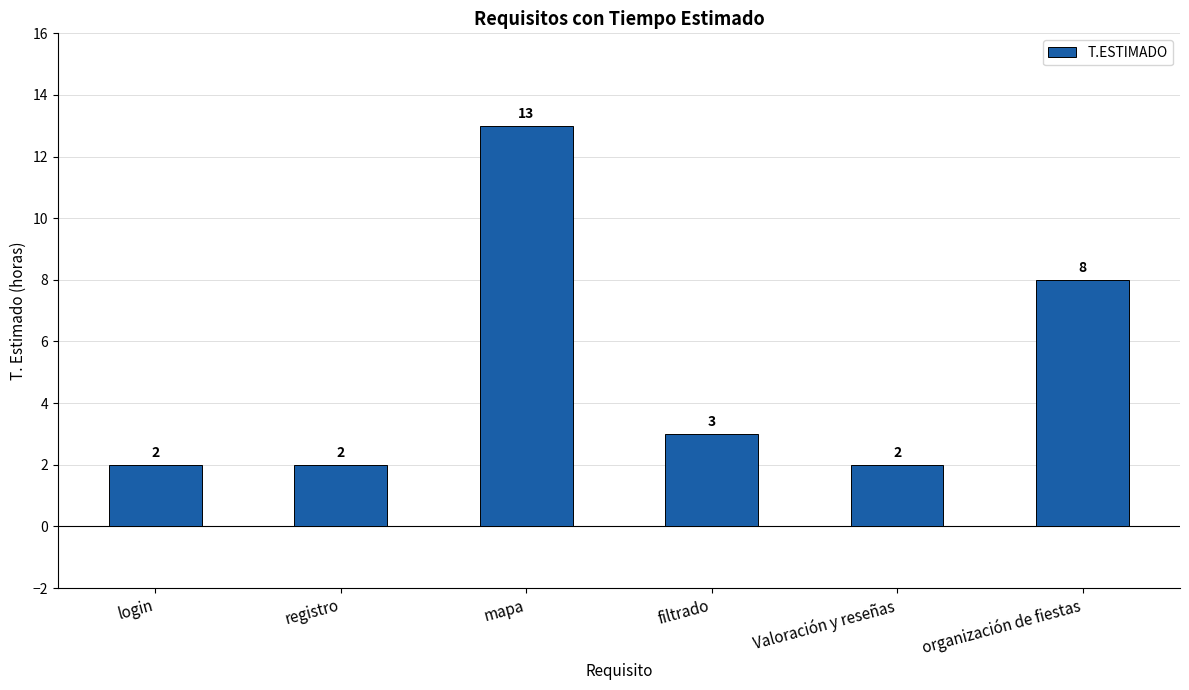

Reading left to right, what are all the values shown in this chart?

login=2	registro=2	mapa=13	filtrado=3	Valoración y reseñas=2	organización de fiestas=8